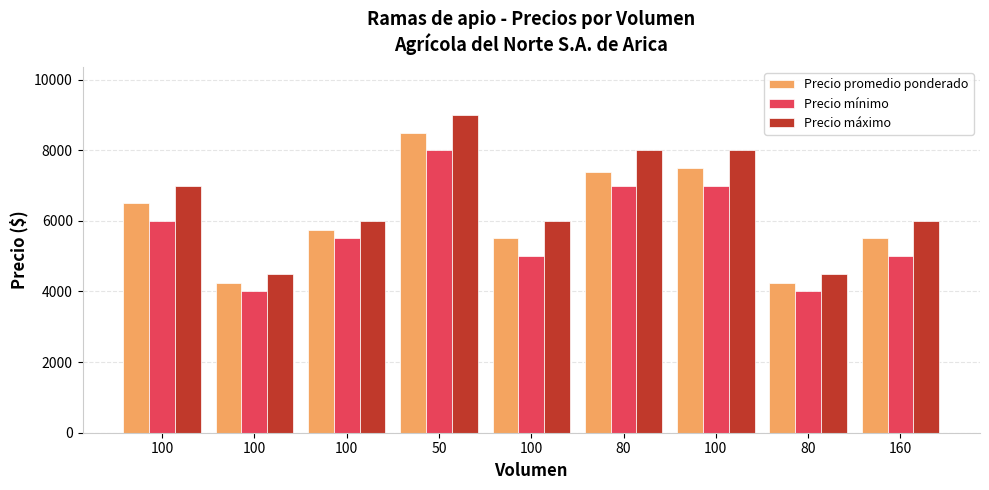

Which series has the widest spread of values?

Precio máximo